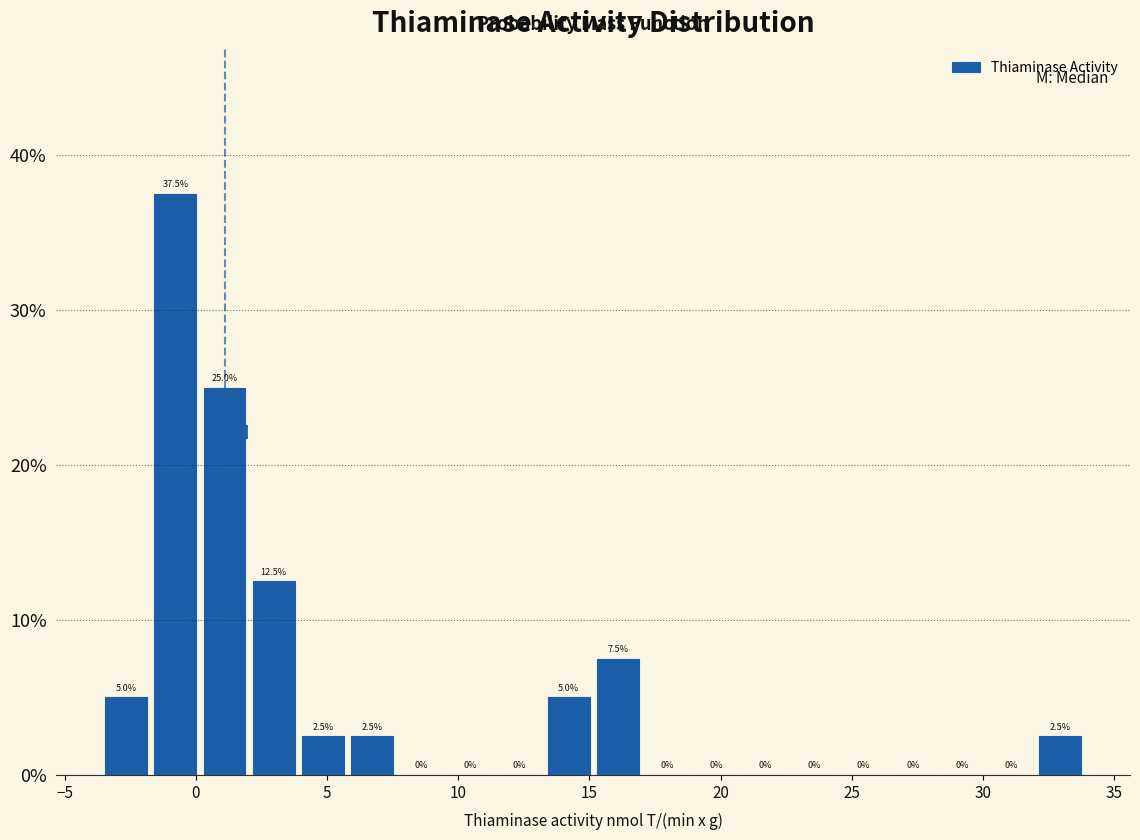

Read against the x-axis, roughly where is the centre of the tallest bar?

-1.0